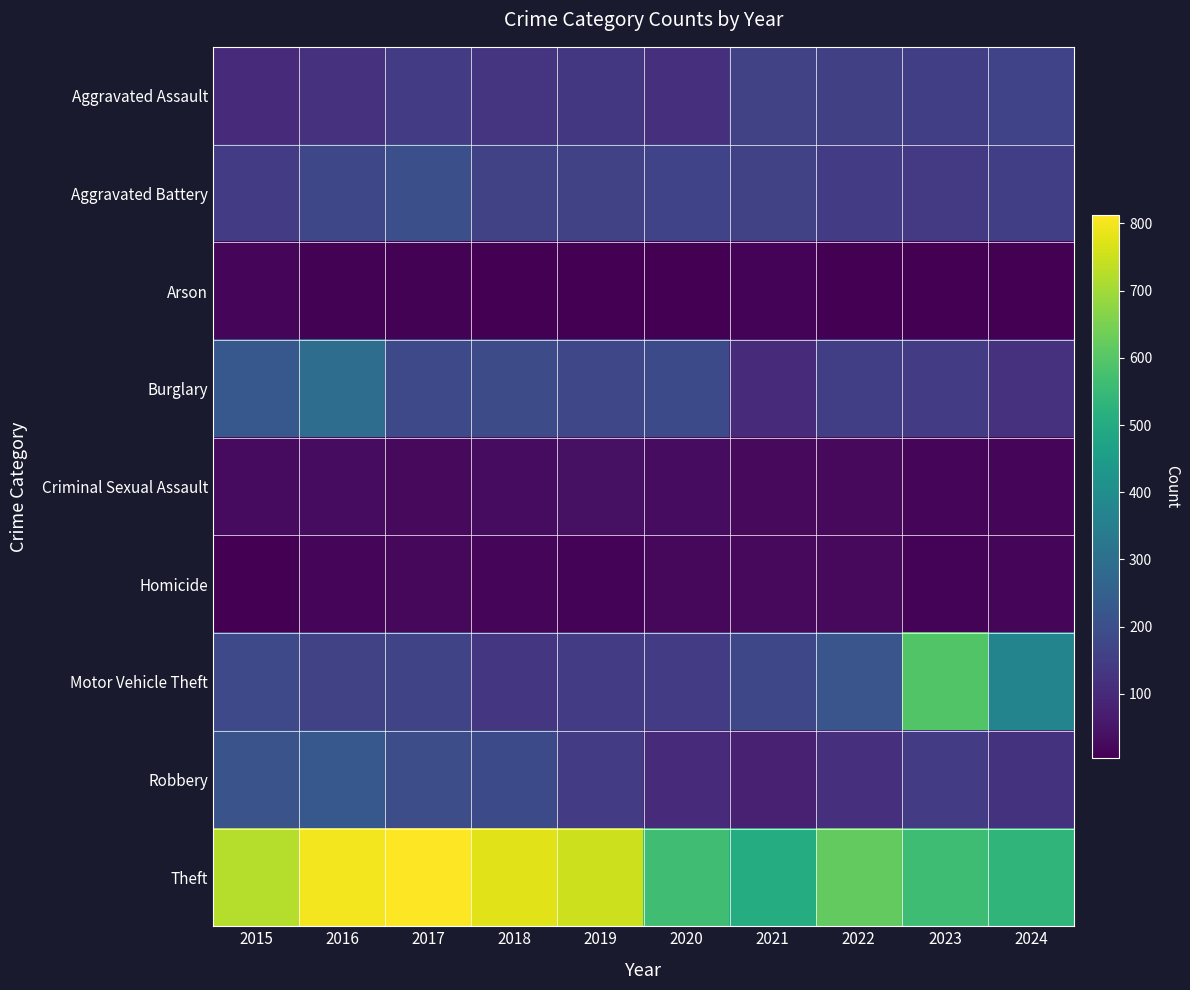

Between 2019 and 2020, which is larger?

2019